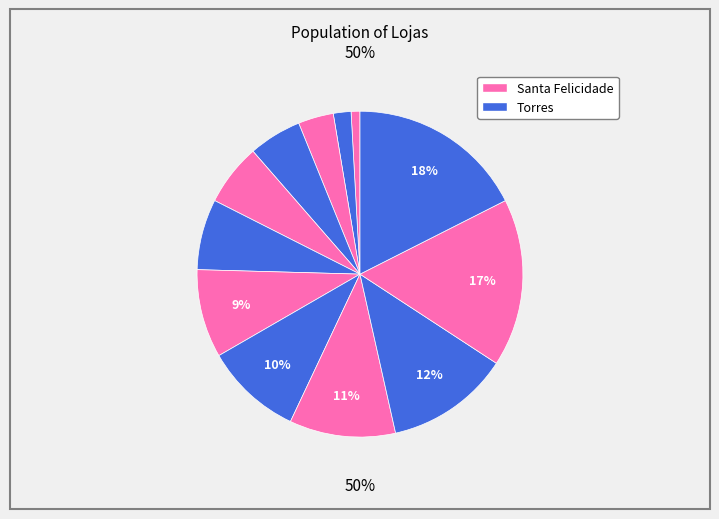

Count the number of slices in the pie.

12